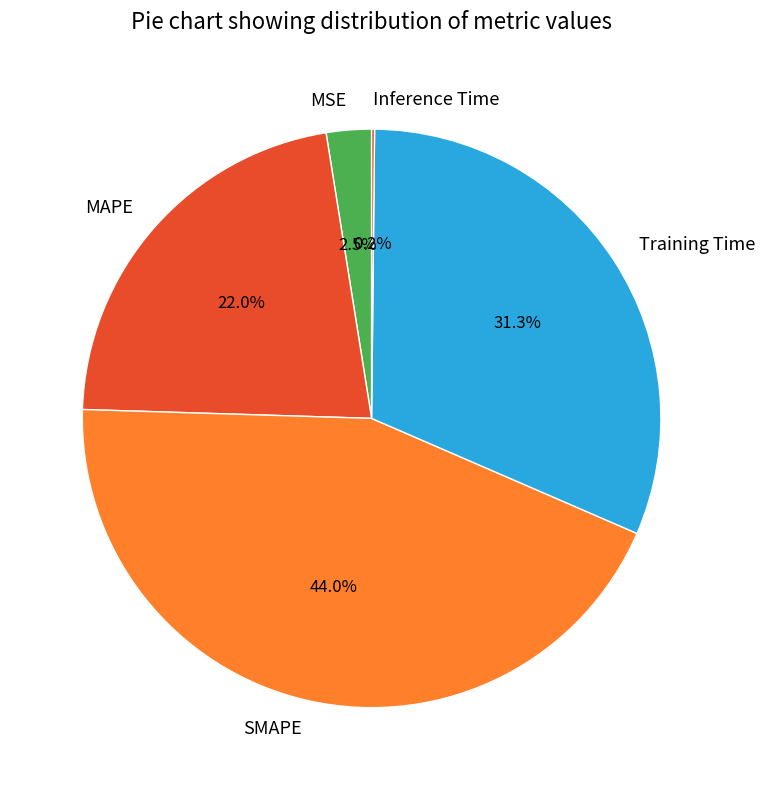

Which slice is the largest?

SMAPE